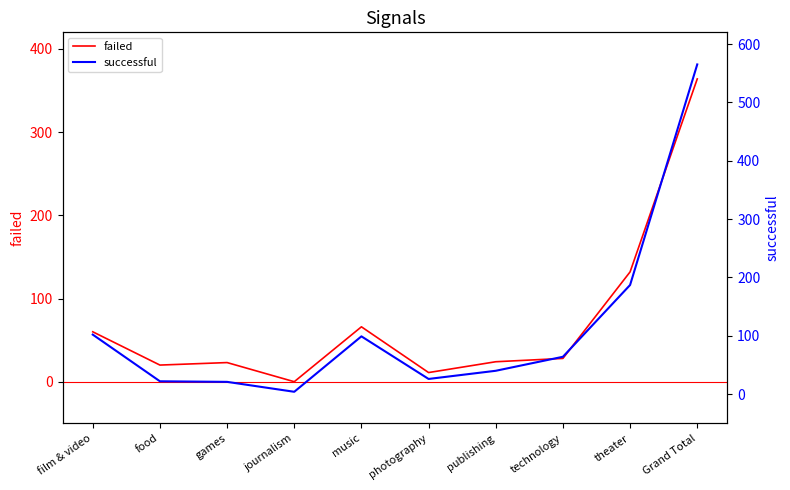

List the series in order of their overall mean, lowest first.

failed, successful